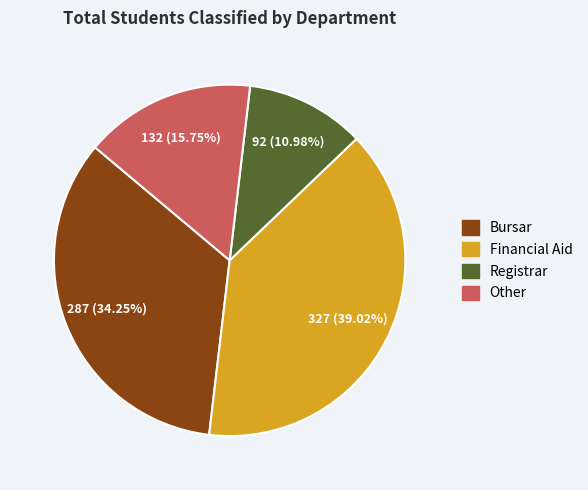

To the nearest percent, what percentage of the pie is Other?

16%